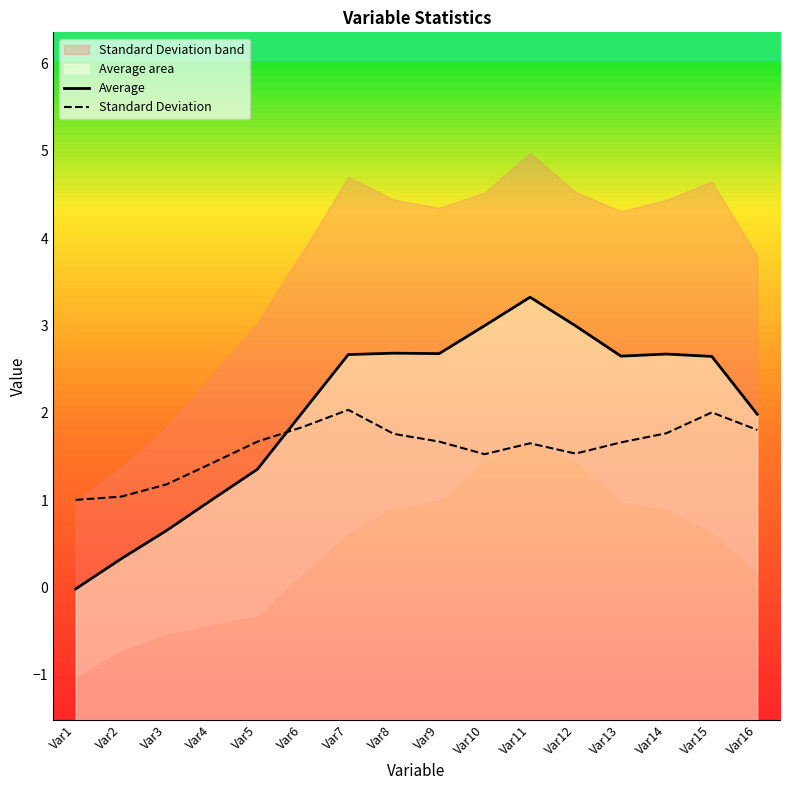

At Var10, list the series in order from largest to smallest.

Average, Standard Deviation